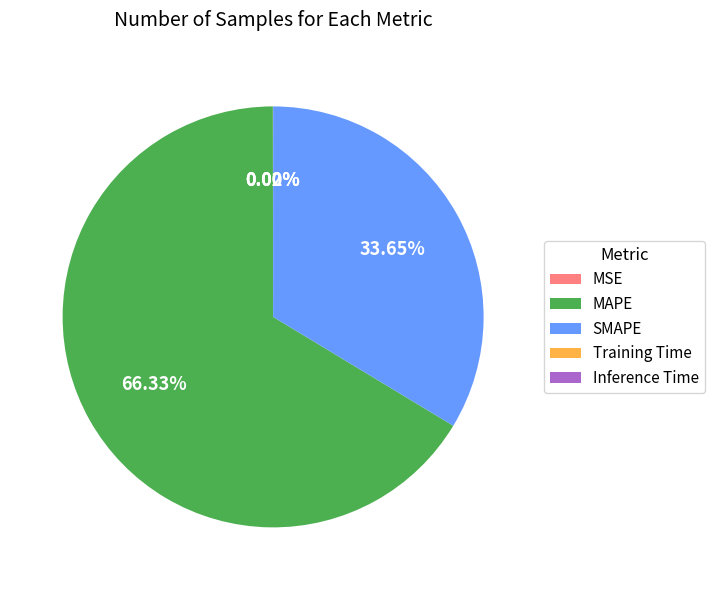

Which slice is the largest?

MAPE